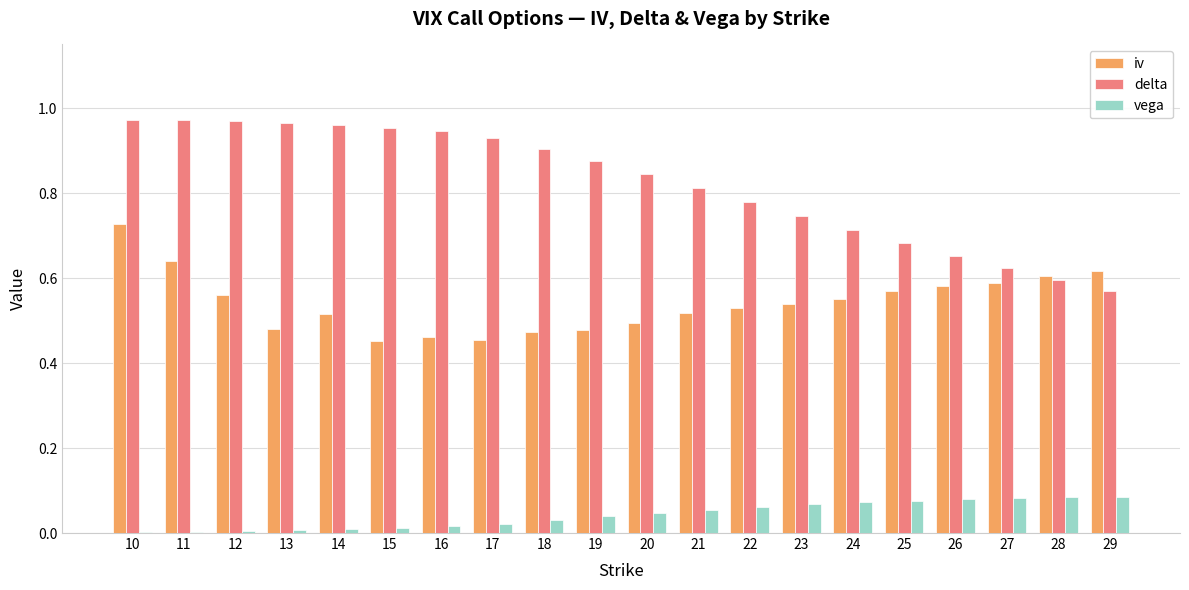

True or false: iv has a value of 0.5 at 18.

True